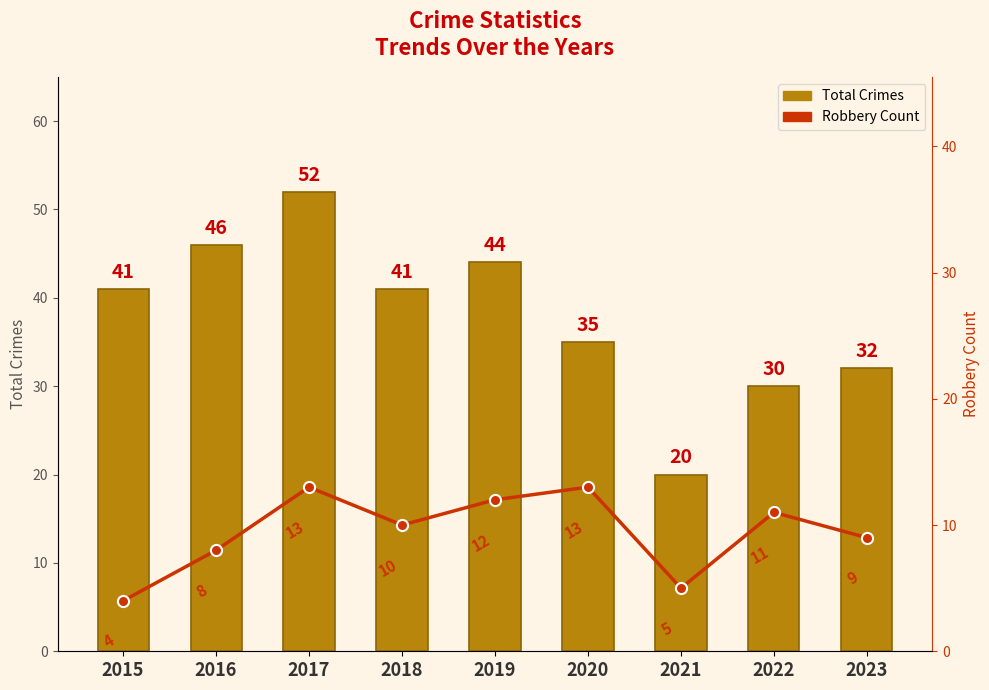

What are all the series names shown in the legend?

Total Crimes, Robbery Count